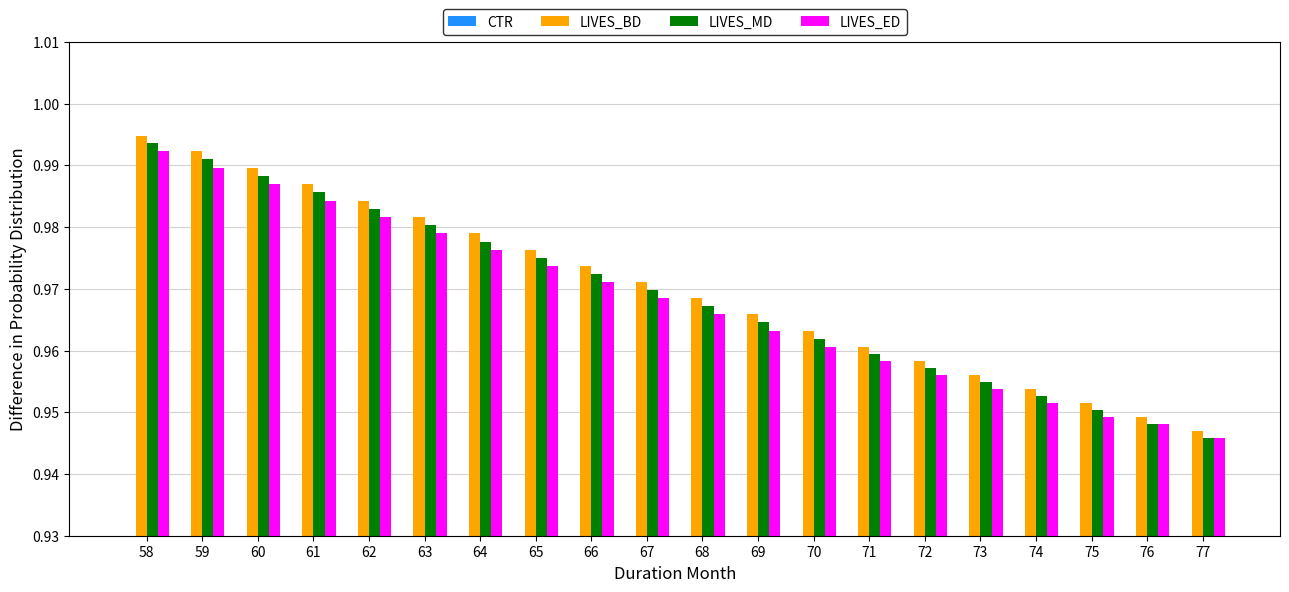

Reading left to right, what are all the values shown in this chart?

CTR: 58=0.0	59=0.0	60=0.0	61=0.0	62=0.0	63=0.0	64=0.0	65=0.0	66=0.0	67=0.0	68=0.0	69=0.0	70=0.0	71=0.0	72=0.0	73=0.0	74=0.0	75=0.0	76=0.0	77=0.0
LIVES_BD: 58=1.0	59=1.0	60=1.0	61=1.0	62=1.0	63=1.0	64=1.0	65=1.0	66=1.0	67=1.0	68=1.0	69=1.0	70=1.0	71=1.0	72=1.0	73=1.0	74=1.0	75=1.0	76=0.9	77=0.9
LIVES_MD: 58=1.0	59=1.0	60=1.0	61=1.0	62=1.0	63=1.0	64=1.0	65=1.0	66=1.0	67=1.0	68=1.0	69=1.0	70=1.0	71=1.0	72=1.0	73=1.0	74=1.0	75=1.0	76=0.9	77=0.9
LIVES_ED: 58=1.0	59=1.0	60=1.0	61=1.0	62=1.0	63=1.0	64=1.0	65=1.0	66=1.0	67=1.0	68=1.0	69=1.0	70=1.0	71=1.0	72=1.0	73=1.0	74=1.0	75=0.9	76=0.9	77=0.9